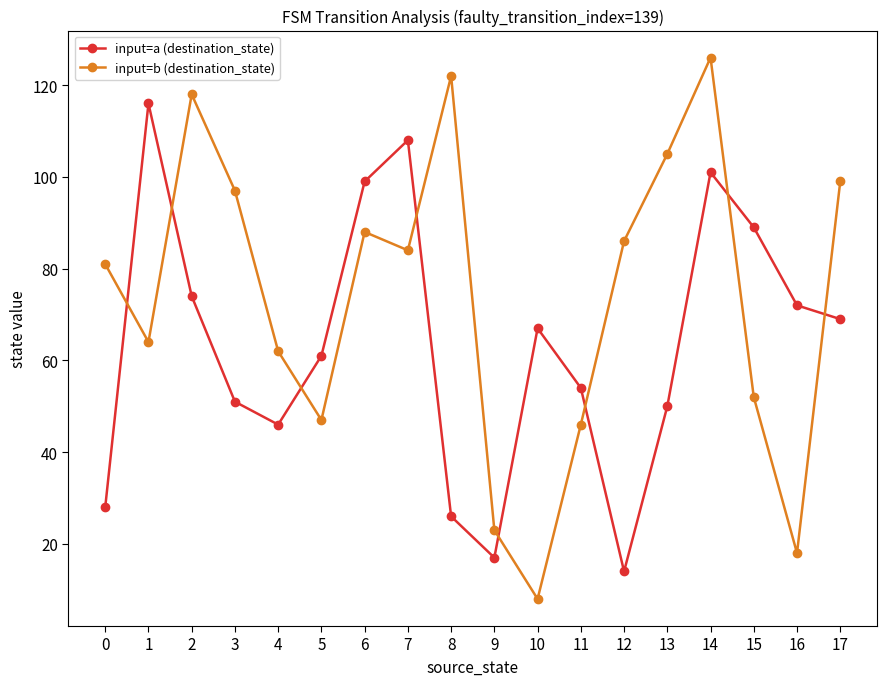

The input=b (destination_state) series shows 18 at 16. True or false?

True